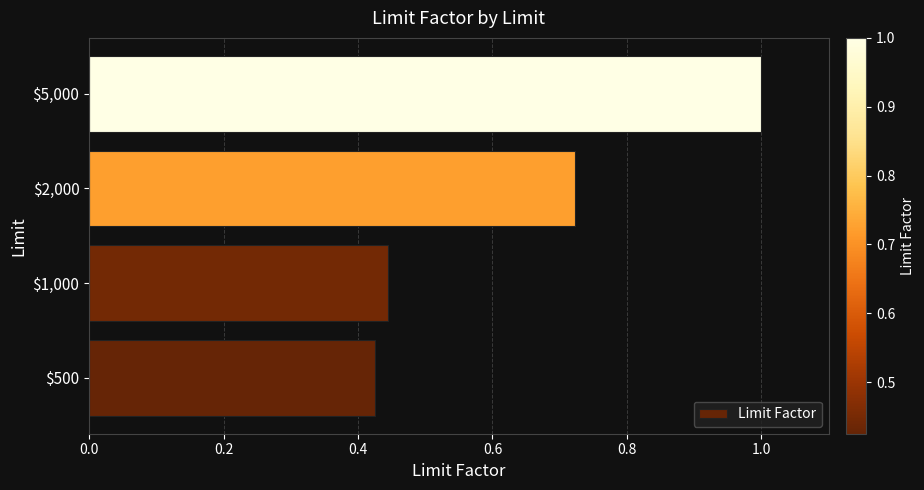

Rank the categories by value from highest to lowest.

$5,000, $2,000, $1,000, $500